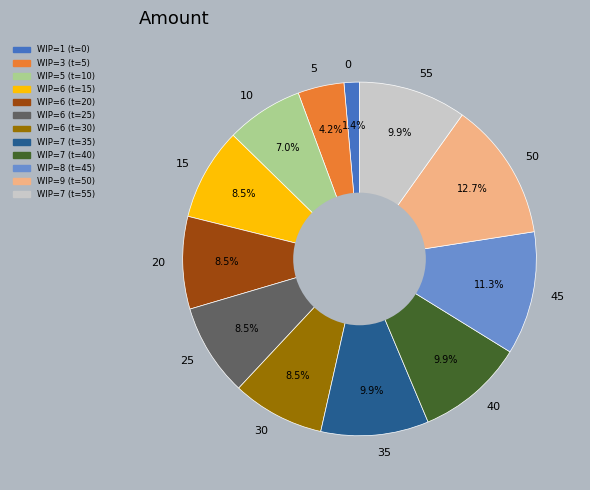

What is the largest slice in the pie chart?

50